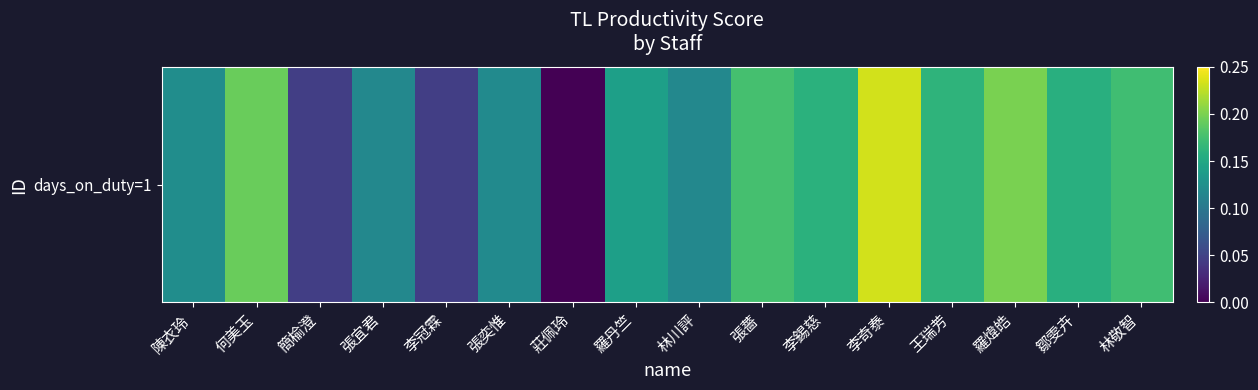

What is the greatest value displayed?

0.2